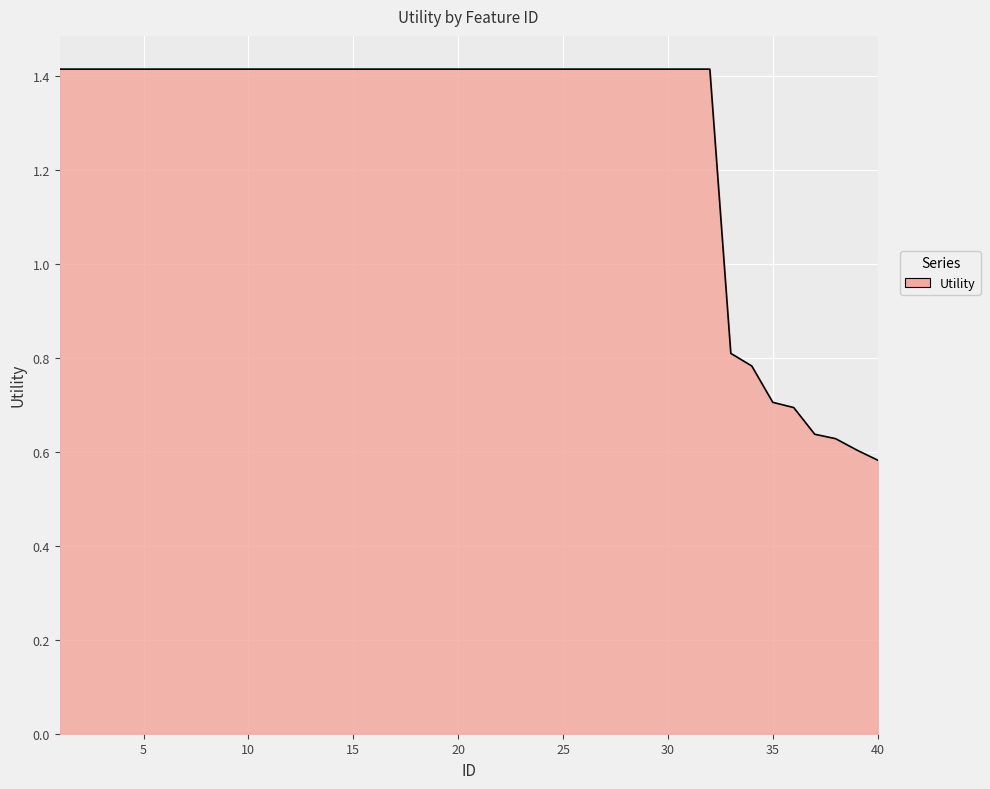

Reading left to right, what are all the values shown in this chart?

1.4	1.4	1.4	1.4	1.4	1.4	1.4	1.4	1.4	1.4	1.4	1.4	1.4	1.4	1.4	1.4	1.4	1.4	1.4	1.4	1.4	1.4	1.4	1.4	1.4	1.4	1.4	1.4	1.4	1.4	1.4	1.4	0.8	0.8	0.7	0.7	0.6	0.6	0.6	0.6